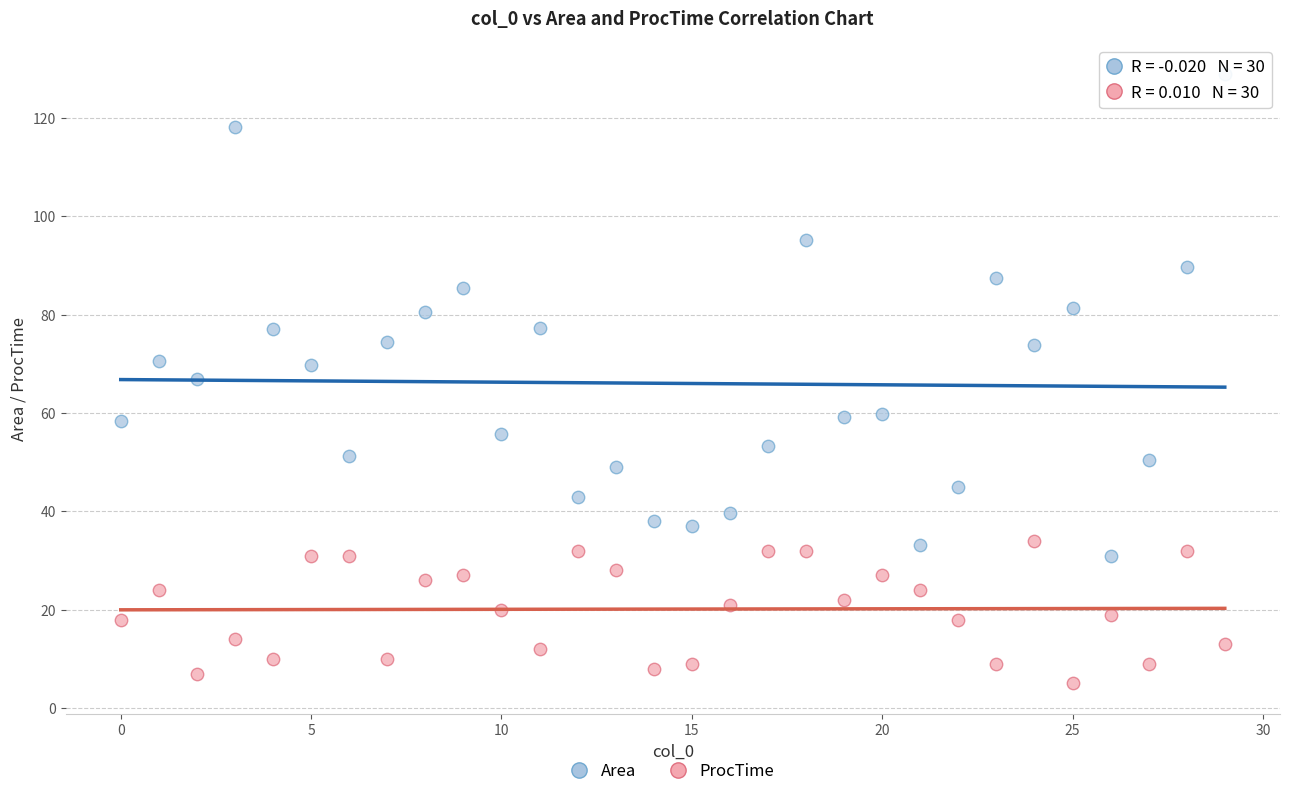

Which series reaches the minimum Y coordinate?

ProcTime